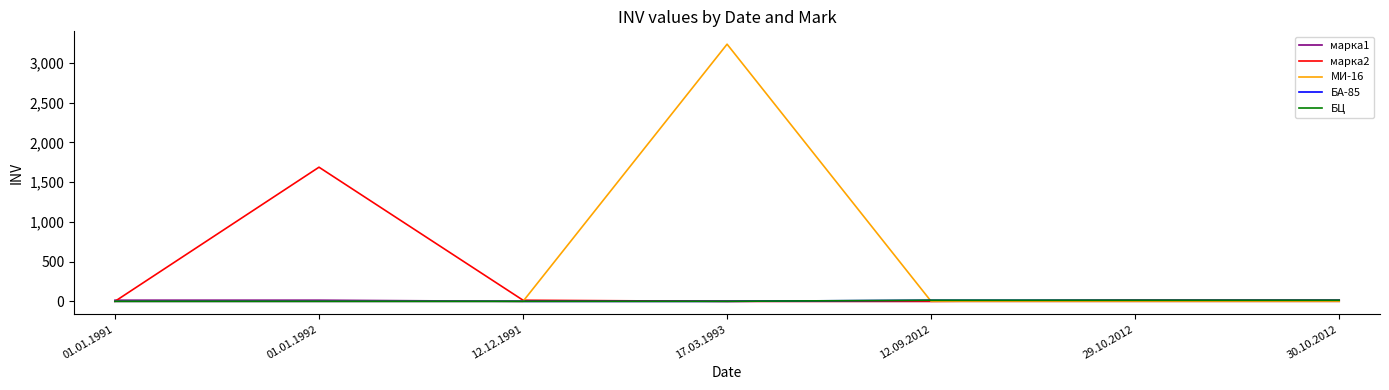

True or false: маpка1 has a value of 9 at 01.01.1992.

False